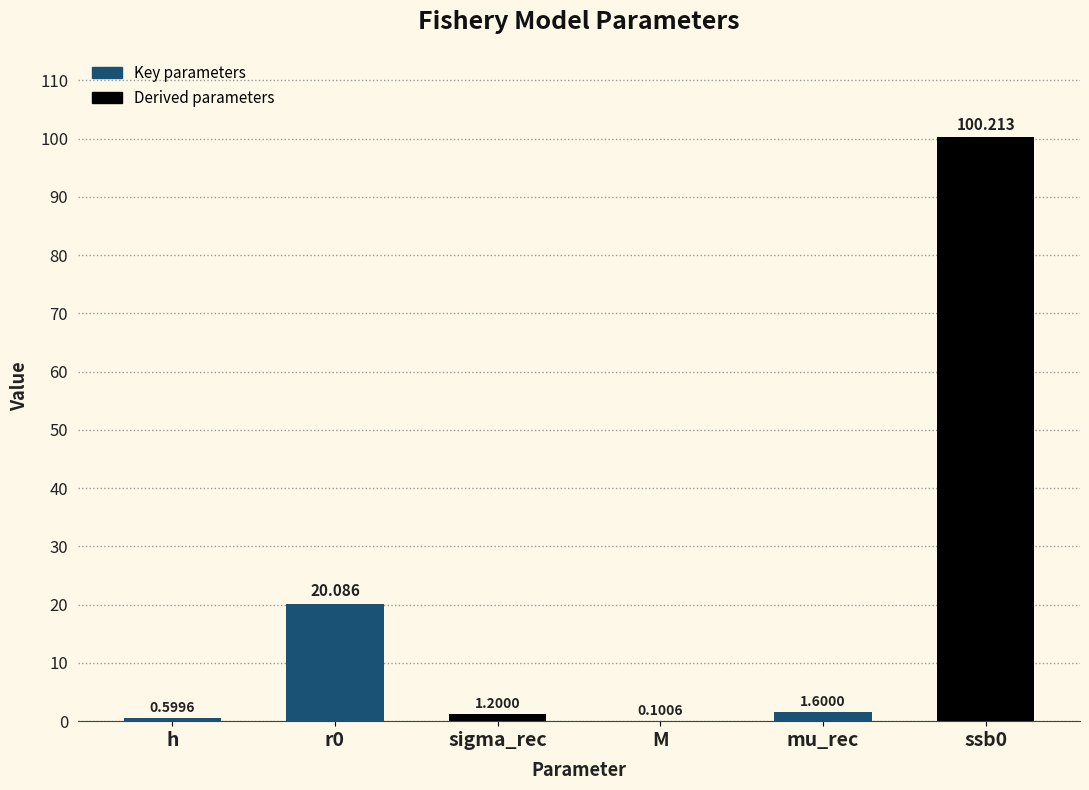

How many data points are above 1?

4